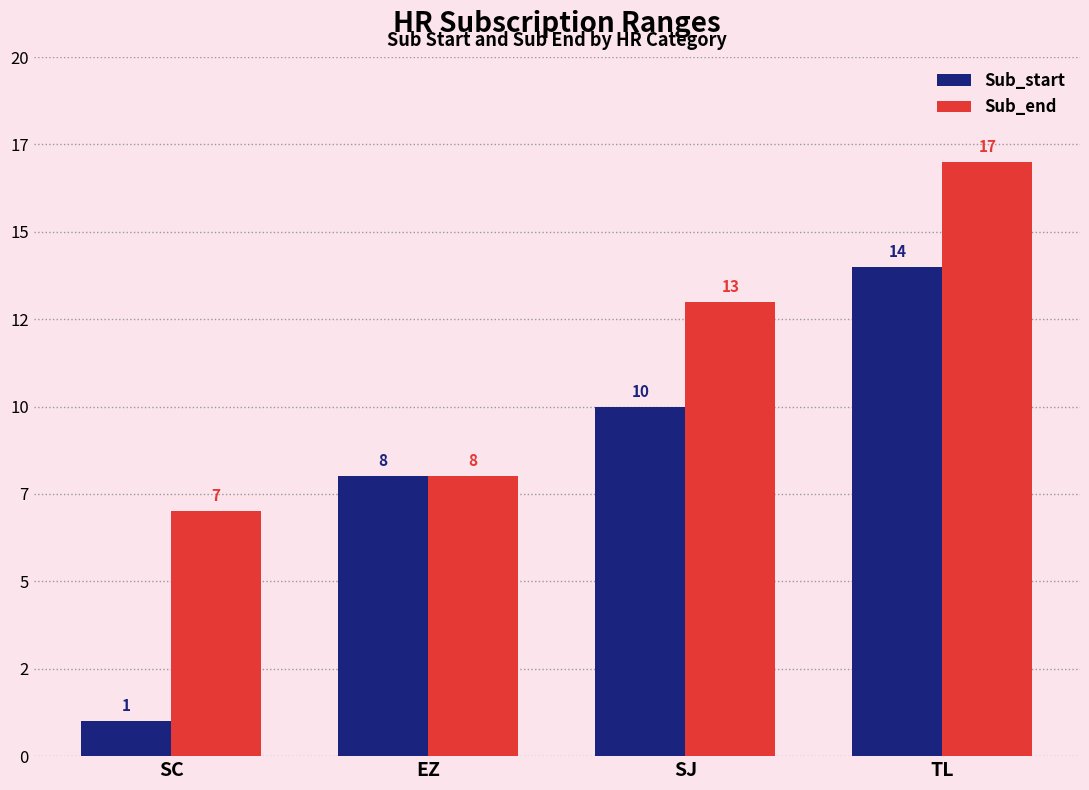

At which category is the sum across all series the highest?

TL